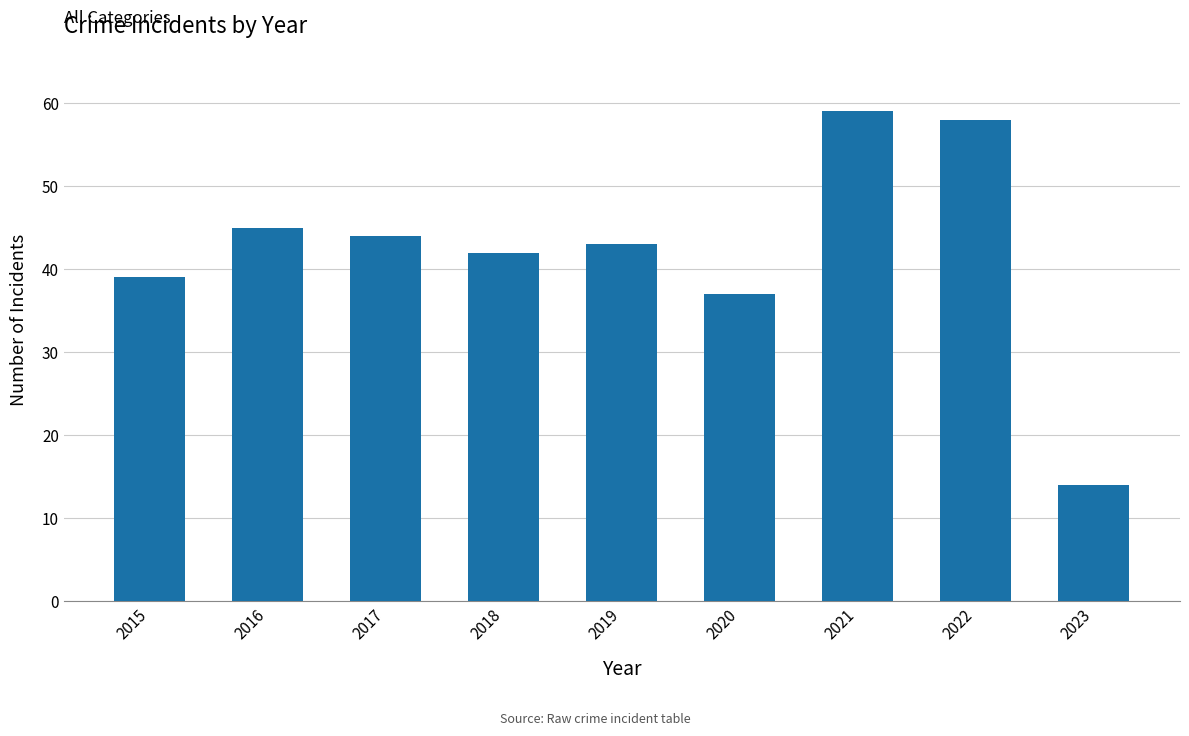

At which label does the data first exceed 43?

2016